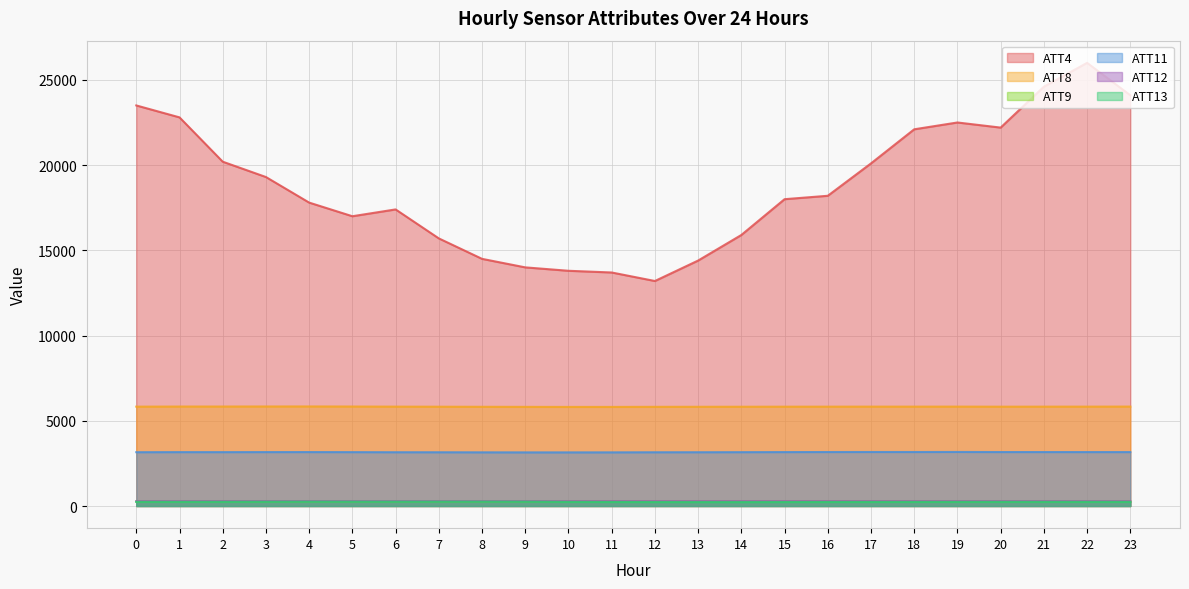

Reading left to right, transcribe all the data shown in this chart.

ATT4: 23500.0	22800.0	20200.0	19300.0	17800.0	17000.0	17400.0	15700.0	14500.0	14000.0	13800.0	13700.0	13200.0	14400.0	15900.0	18000.0	18200.0	20100.0	22100.0	22500.0	22200.0	24600.0	26000.0	24100.0
ATT8: 5829.0	5835.4	5836.1	5838.7	5840.5	5836.1	5829.9	5826.0	5820.6	5816.4	5812.6	5813.0	5818.6	5821.2	5824.3	5827.3	5829.0	5830.3	5830.0	5831.2	5827.2	5829.4	5830.0	5833.6
ATT9: 261.4	261.7	261.9	261.7	261.7	261.4	261.2	261.0	260.9	261.1	261.7	261.8	262.3	262.8	262.9	262.8	262.6	262.2	262.3	261.7	261.4	261.6	261.9	262.3
ATT11: 3157.0	3161.6	3160.7	3163.5	3164.4	3160.6	3155.6	3153.5	3149.4	3146.8	3146.8	3148.0	3153.5	3155.2	3158.9	3163.6	3166.7	3168.7	3167.9	3170.9	3166.0	3165.2	3164.4	3163.9
ATT12: 280.9	281.1	281.1	280.9	280.9	280.8	280.8	280.7	280.6	280.2	279.9	279.9	280.0	279.9	280.1	280.1	280.1	280.2	280.1	279.9	280.1	280.1	280.2	280.4
ATT13: 242.1	241.4	243.2	247.5	251.9	251.2	251.1	252.3	253.4	250.8	238.6	234.8	231.5	229.6	229.0	231.8	234.0	235.5	237.4	239.1	240.3	240.5	239.9	239.8